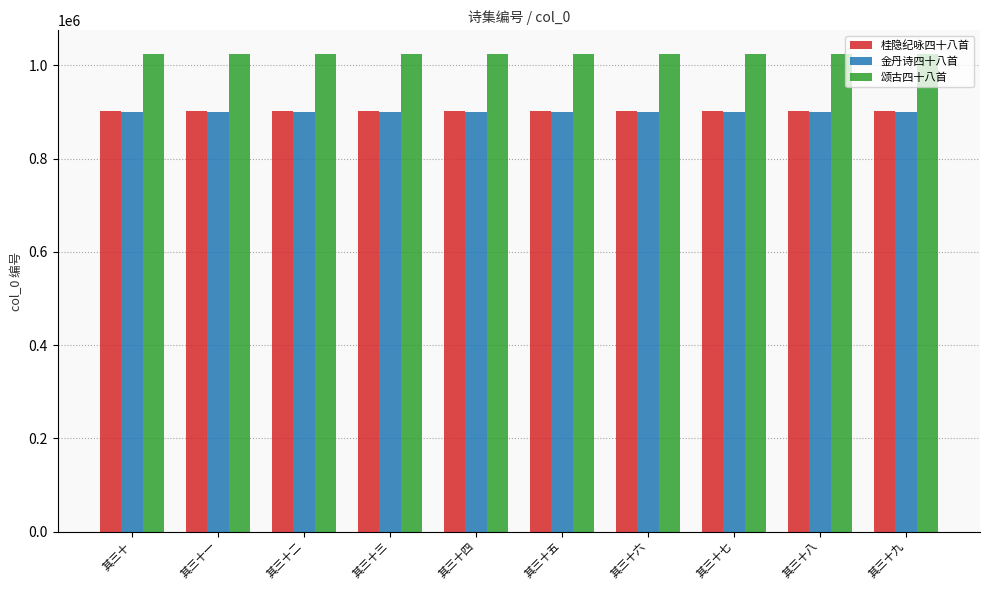

What value does the 金丹诗四十八首 series have at 其三十八?

900761